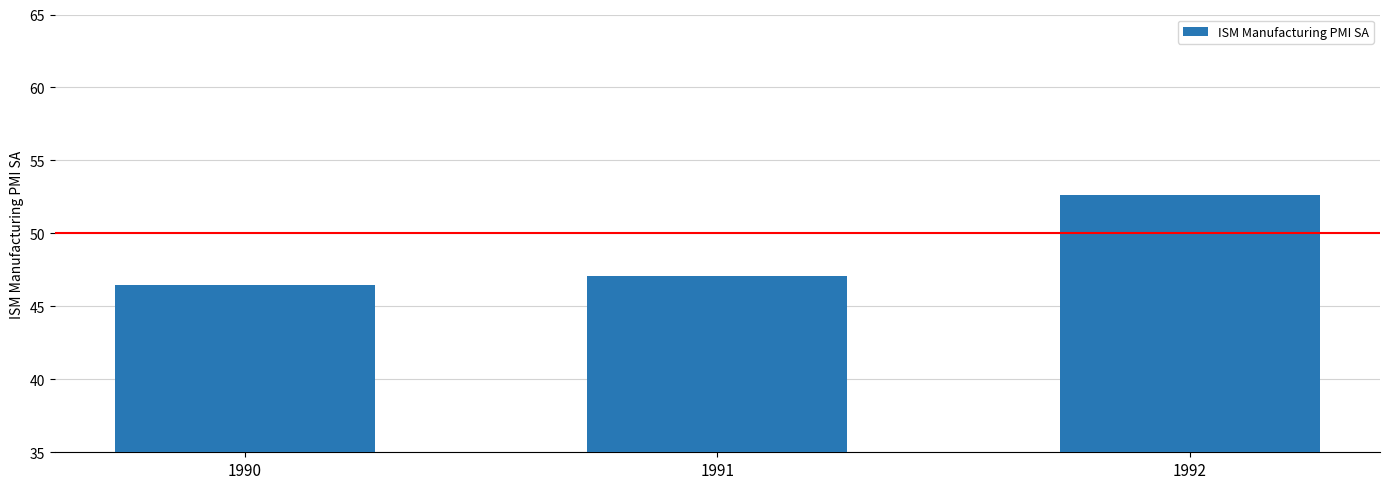

What is the value of the 1st bar from the left?

46.5